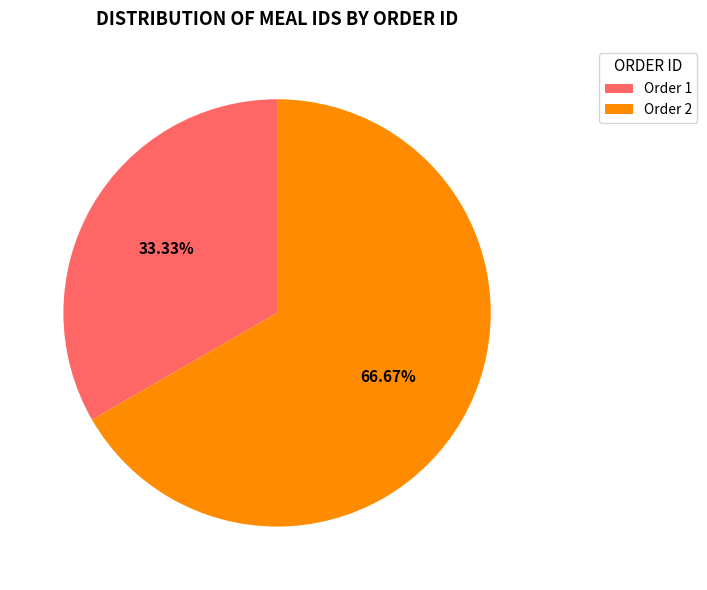

How many slices are in this pie chart?

2